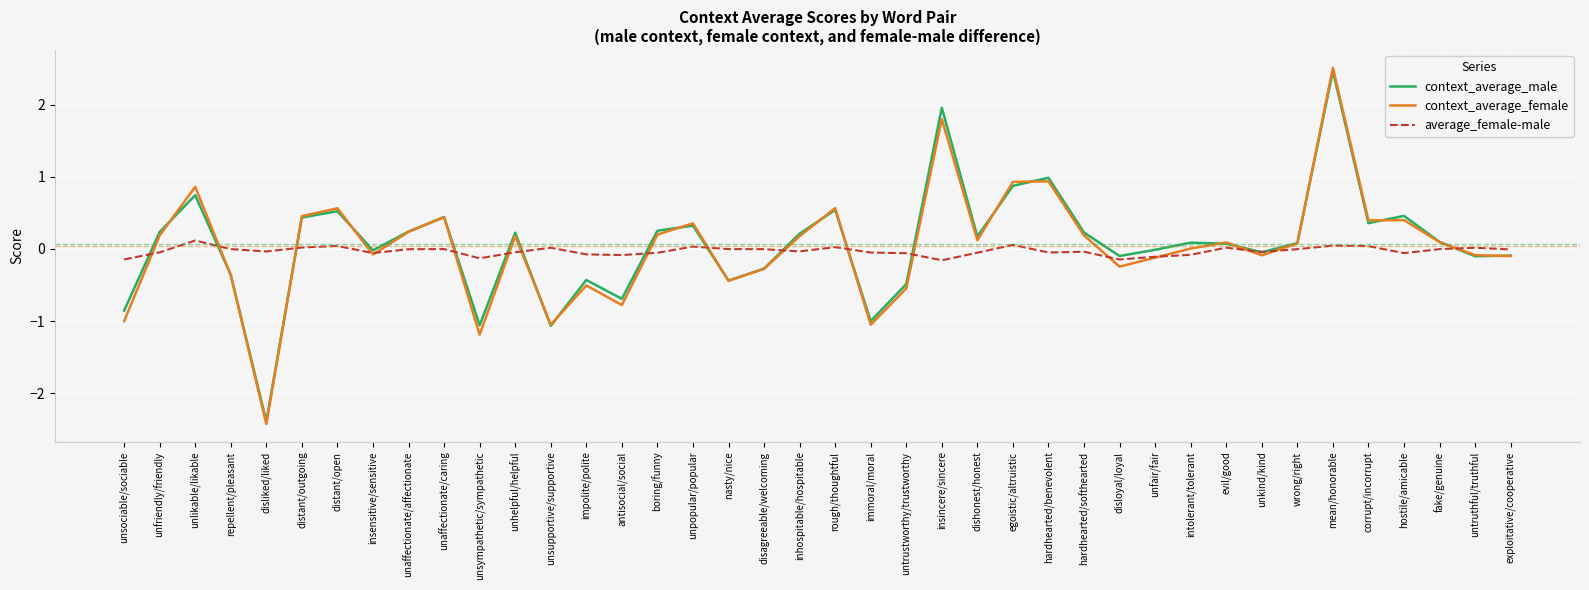

At which category does context_average_male reach its first local peak?

unlikable/likable